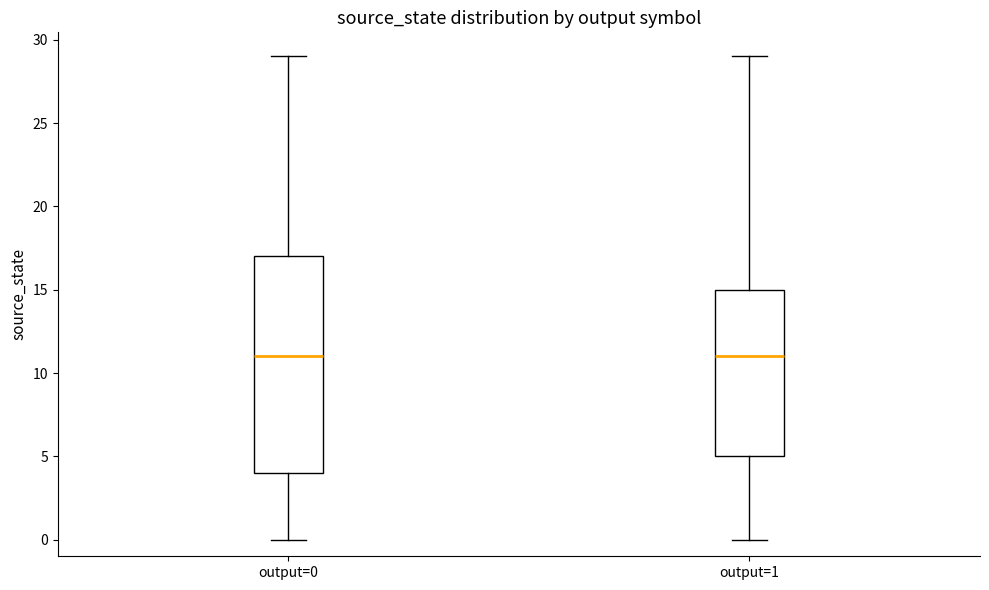

Which box is the tallest, from its lower edge to its upper edge?

output=0